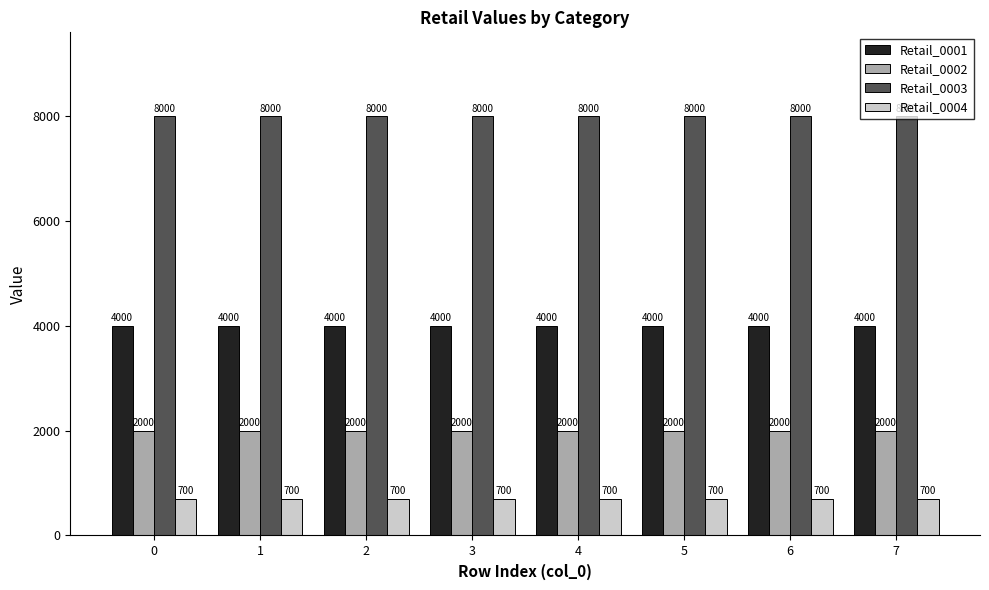

What is the difference between the highest and lowest values at 4?

7300